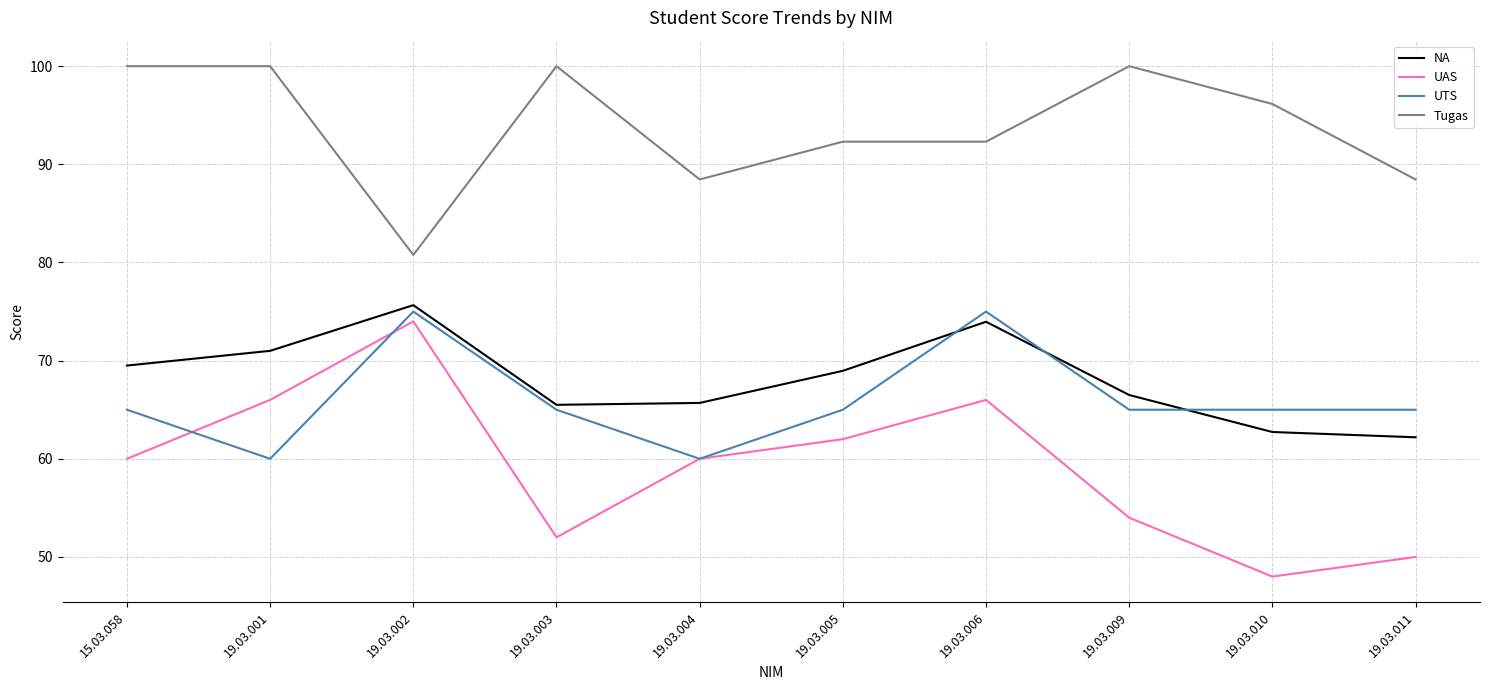

What is the difference between the highest and lowest values at 19.03.009?

46.0